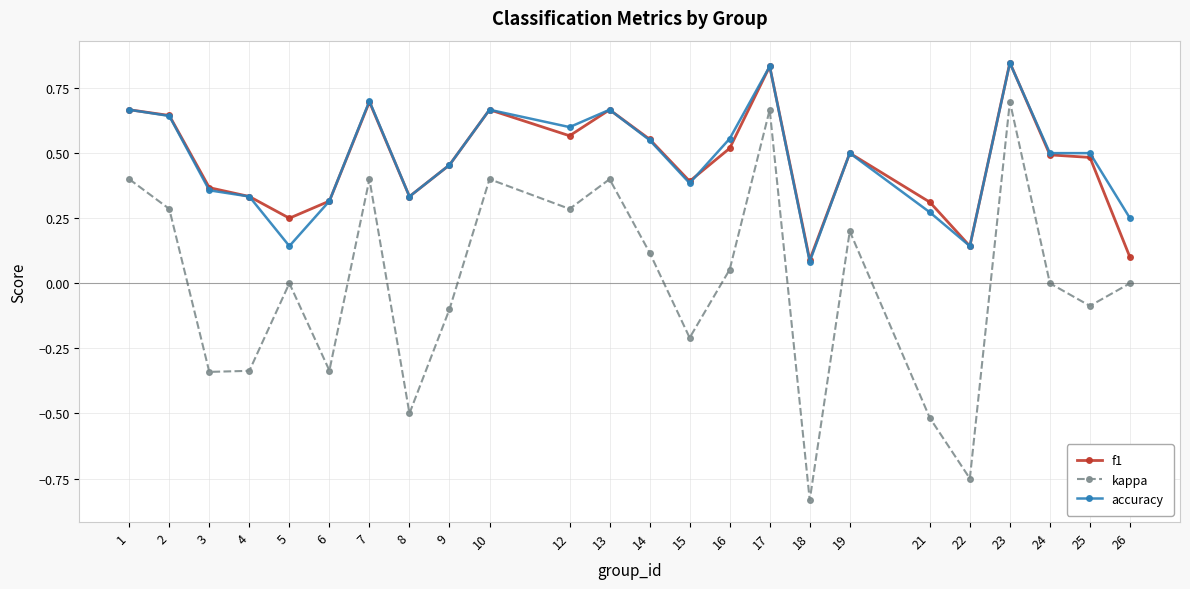

Does the chart display data point markers on the line(s)?

Yes